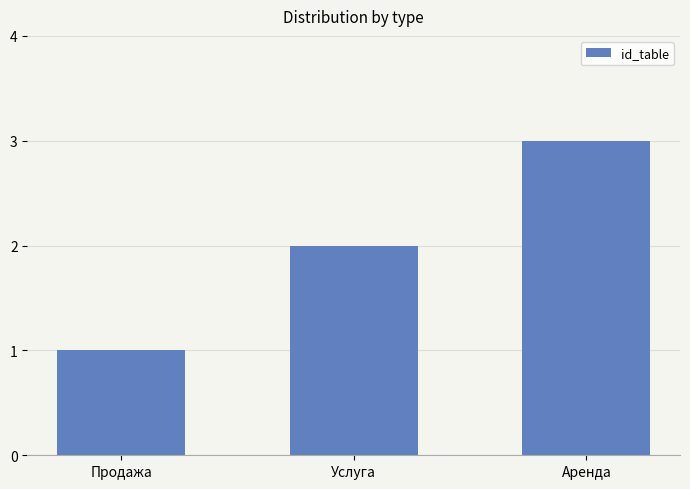

At which category does the chart reach its peak across all series?

Аренда